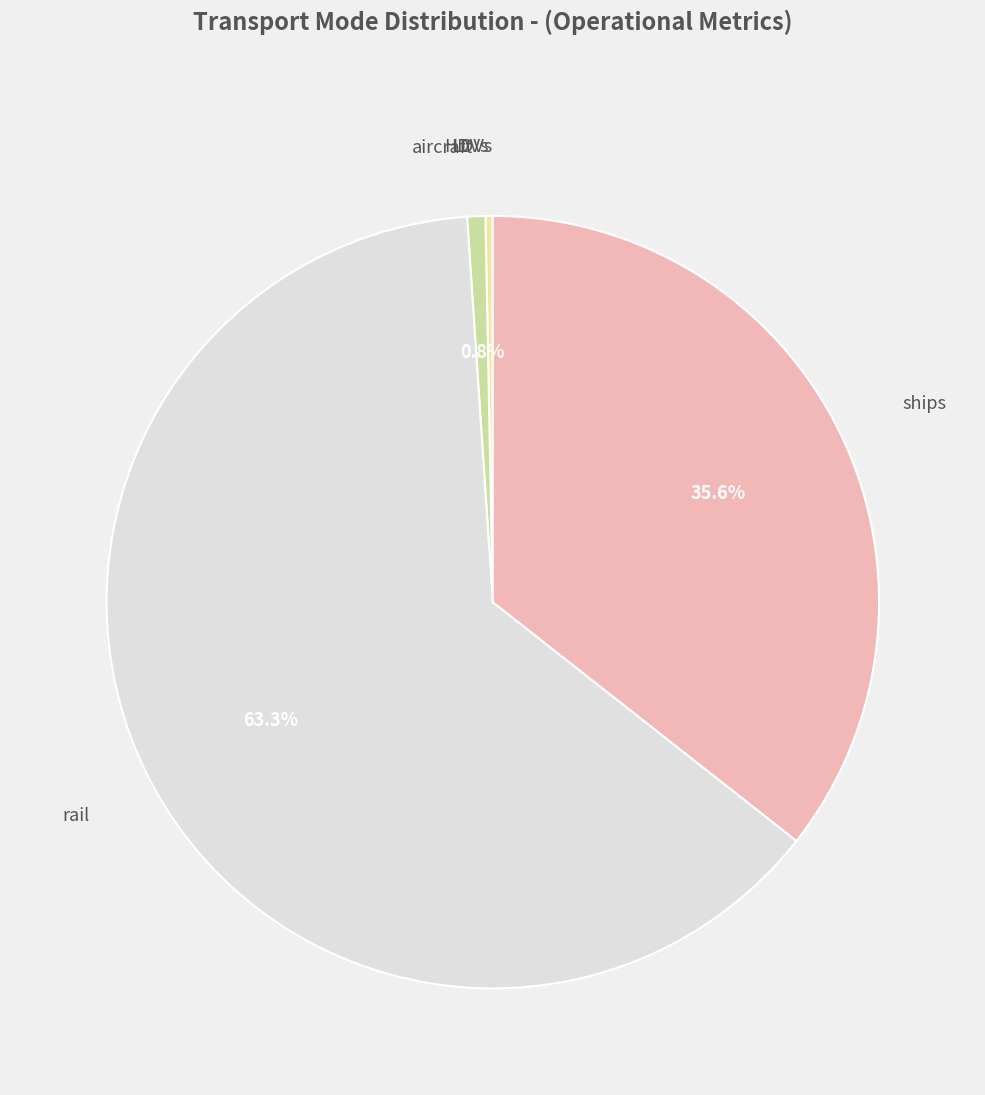

Is there a majority slice in this chart?

Yes